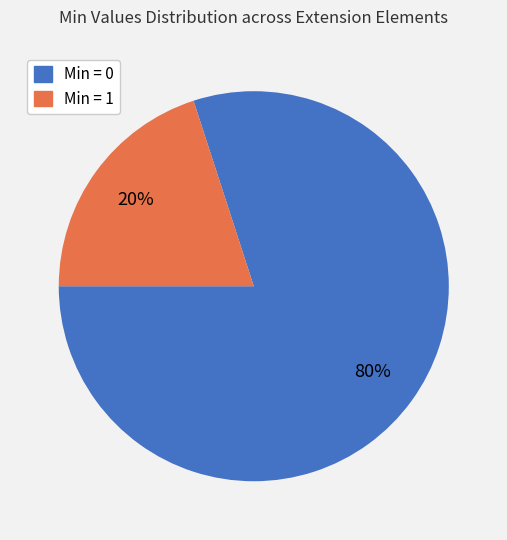

Is there any slice that represents more than half of the pie?

Yes